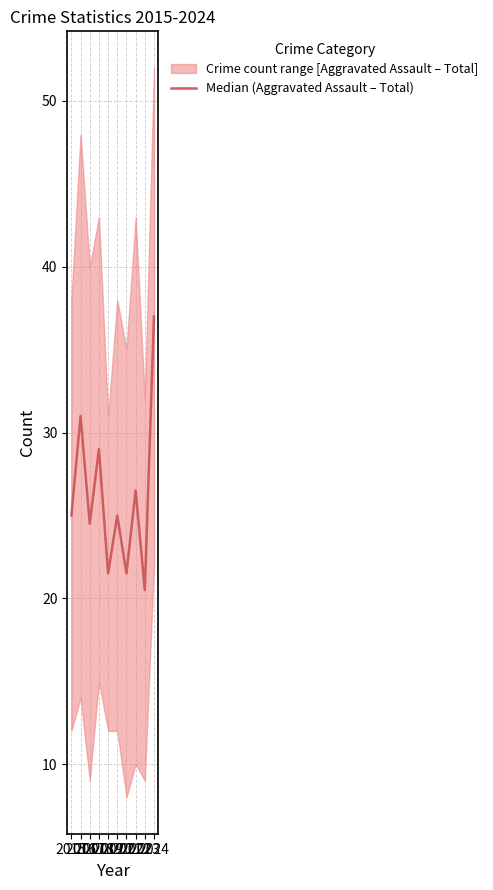

How many interior local valleys (lower than both neighbors) does the data have?

4